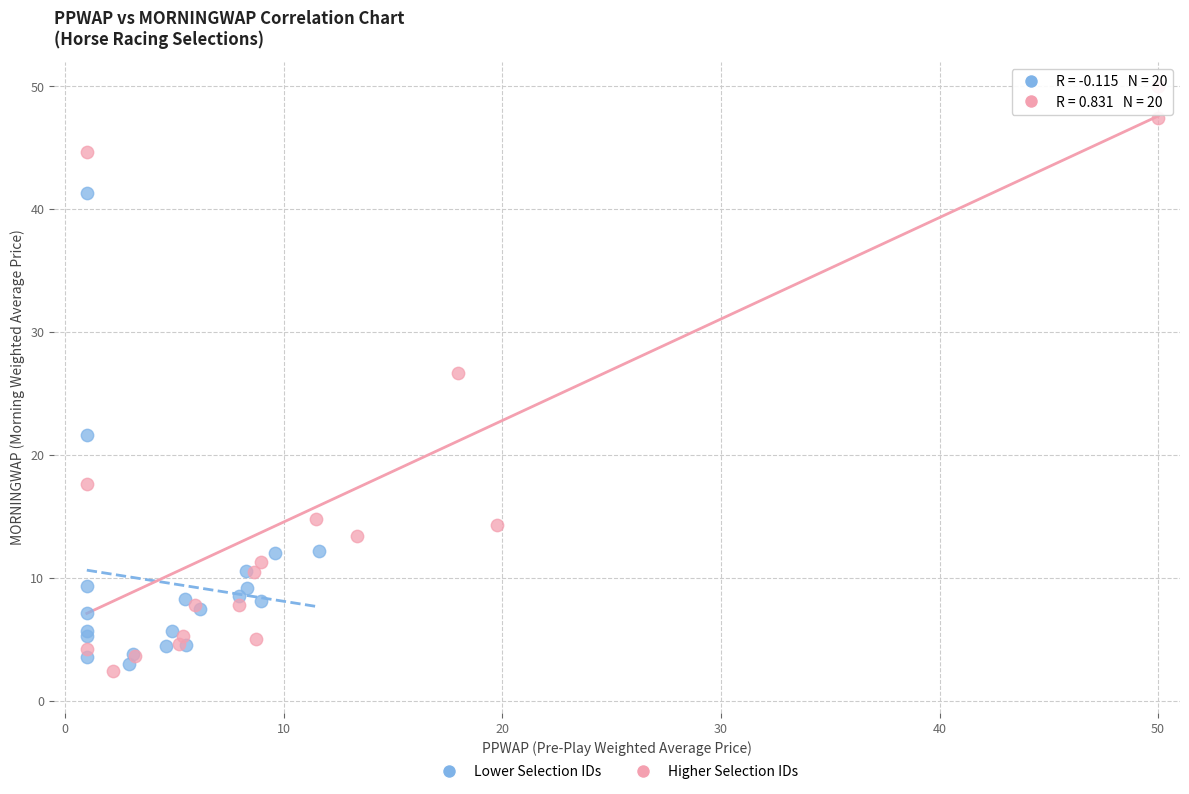

Which series reaches the maximum Y coordinate?

Higher Selection IDs